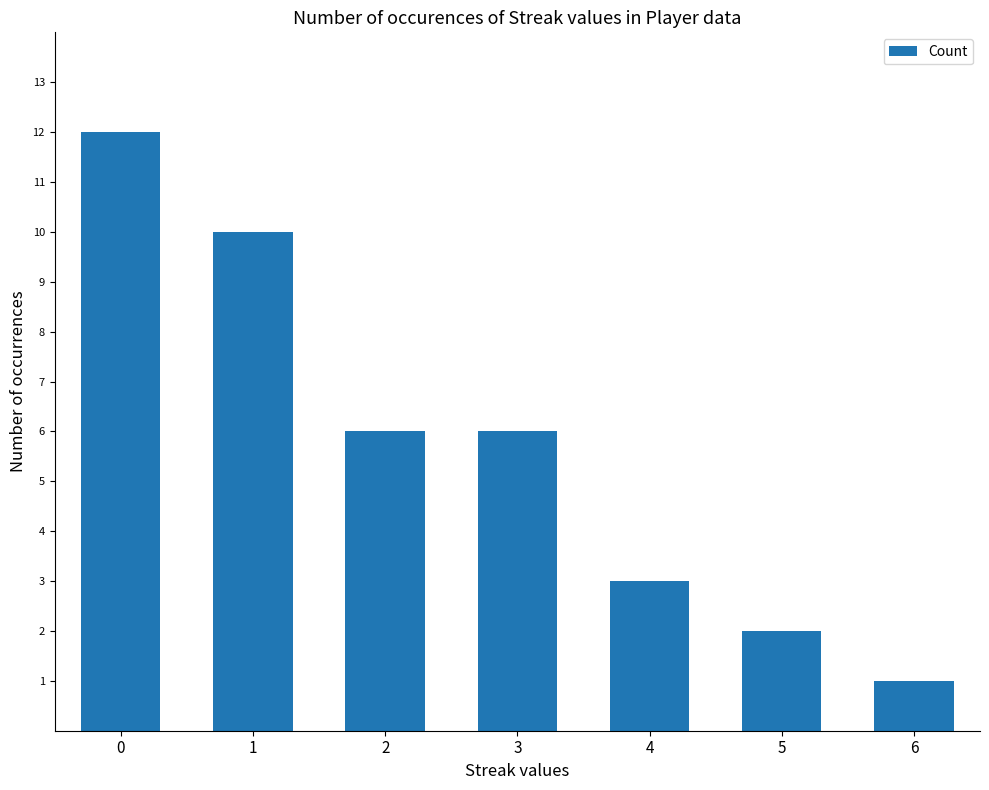

Reading left to right, transcribe all the data shown in this chart.

12	10	6	6	3	2	1